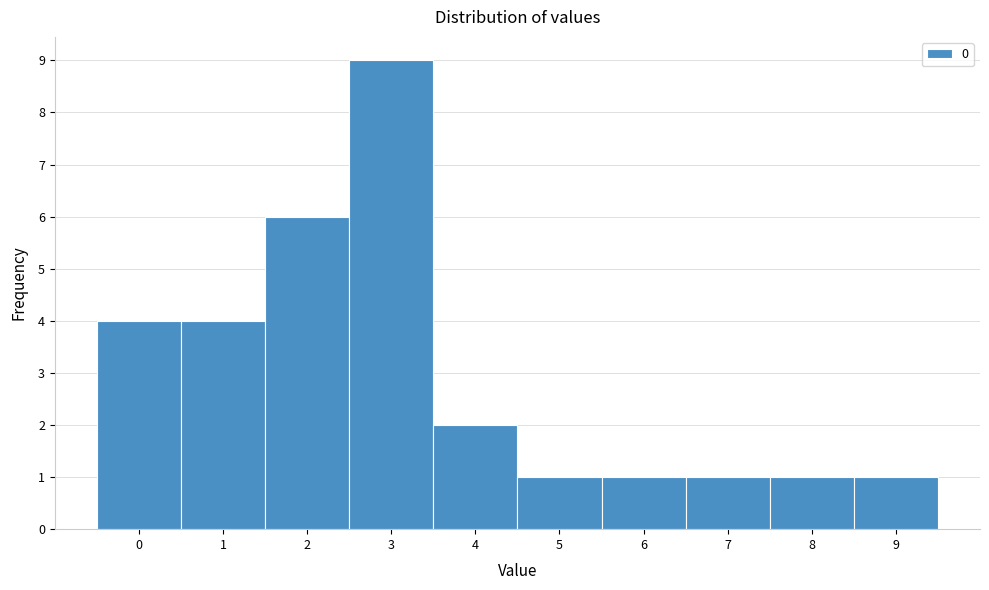

Reading left to right, transcribe this chart: for each bar, give the range it covers on the x-axis and its height. The values are not printed on the chart, so give them approximately, as read against the axis.

-0.5 to 0.5: 4
0.5 to 1.5: 4
1.5 to 2.5: 6
2.5 to 3.5: 9
3.5 to 4.5: 2
4.5 to 5.5: 1
5.5 to 6.5: 1
6.5 to 7.5: 1
7.5 to 8.5: 1
8.5 to 9.5: 1